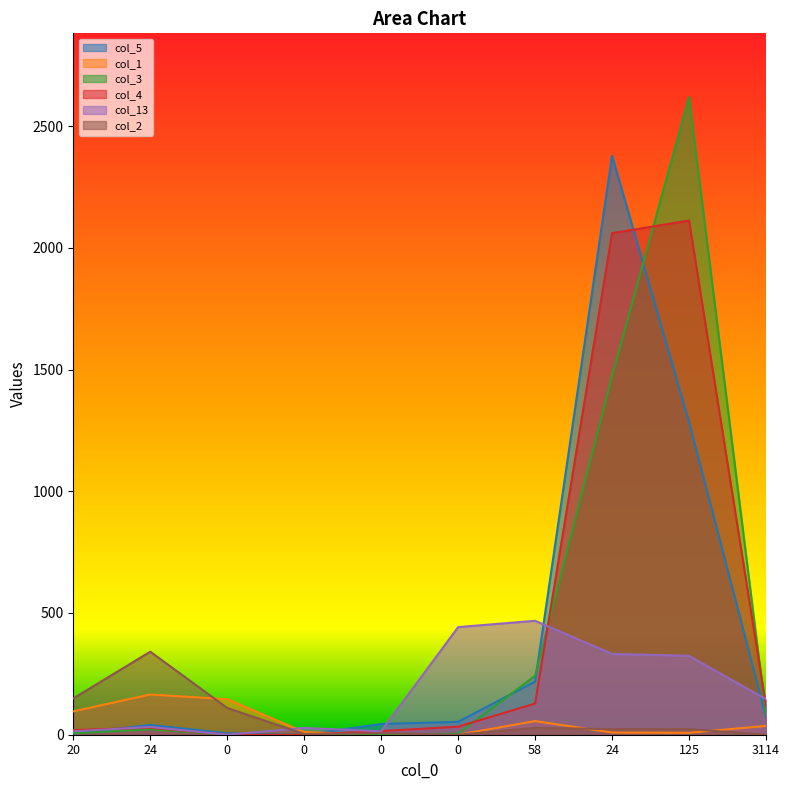

How many data points does each series have?

10